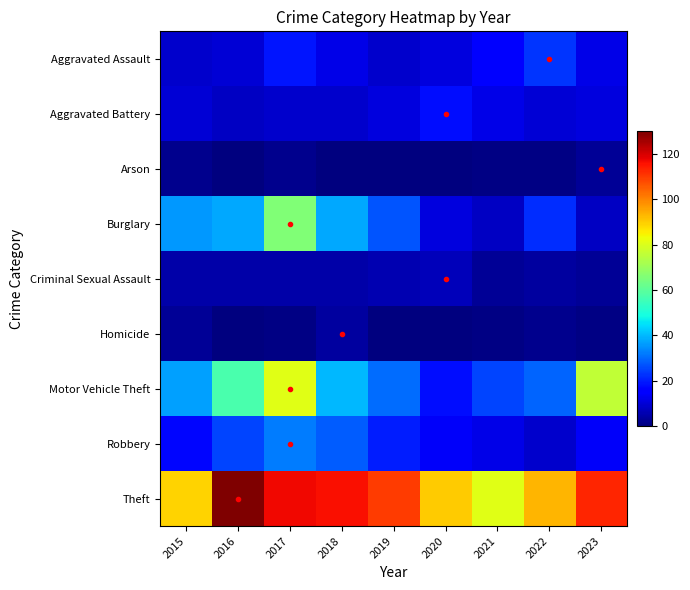

At which category is the sum across all series the highest?

2017